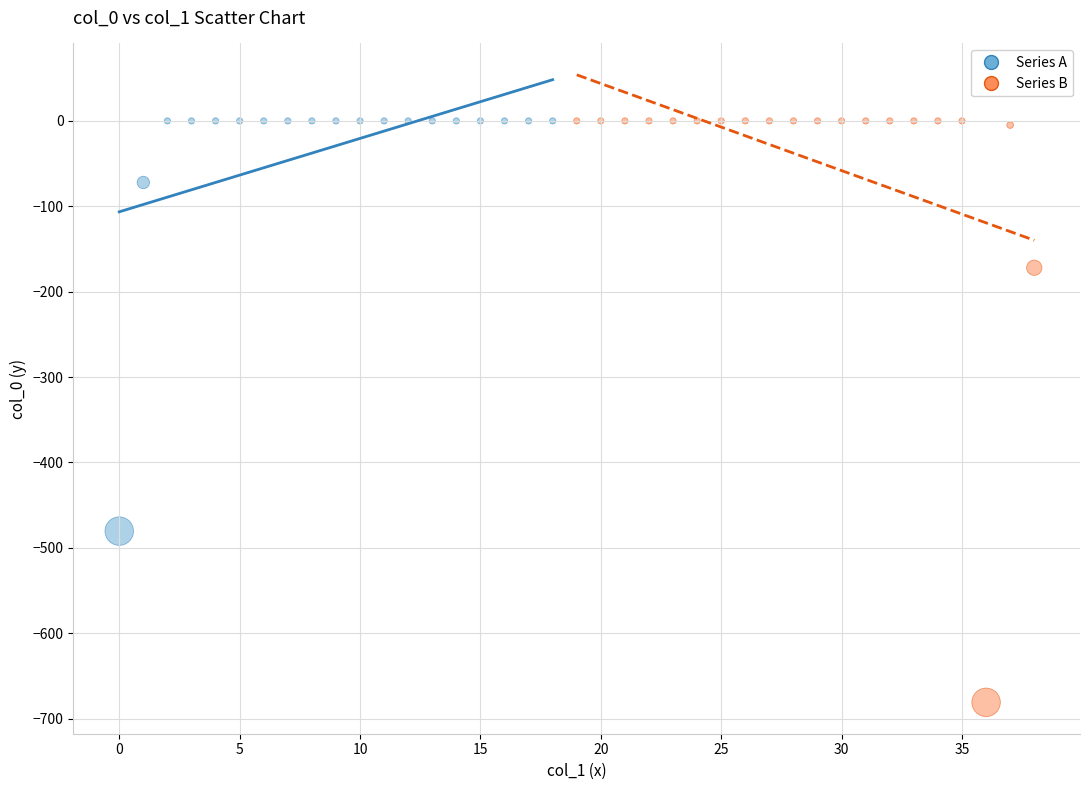

Which series has the widest spread of Y values?

Series B